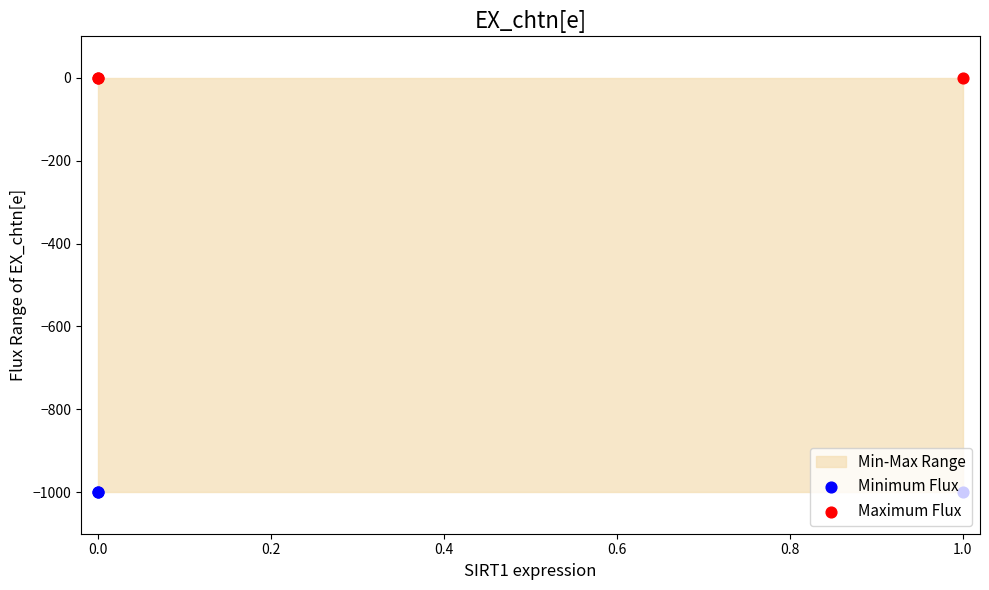

Which series has the largest total across all categories?

Maximum Flux